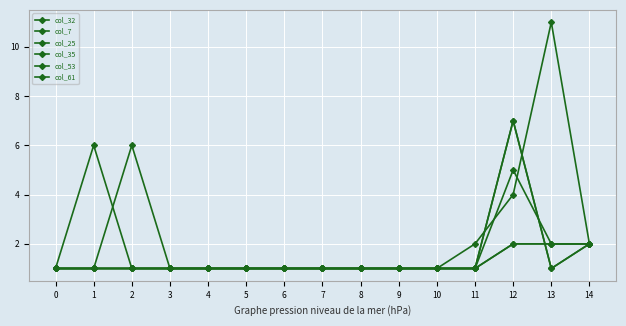

Between 5 and 10, which is larger?

5